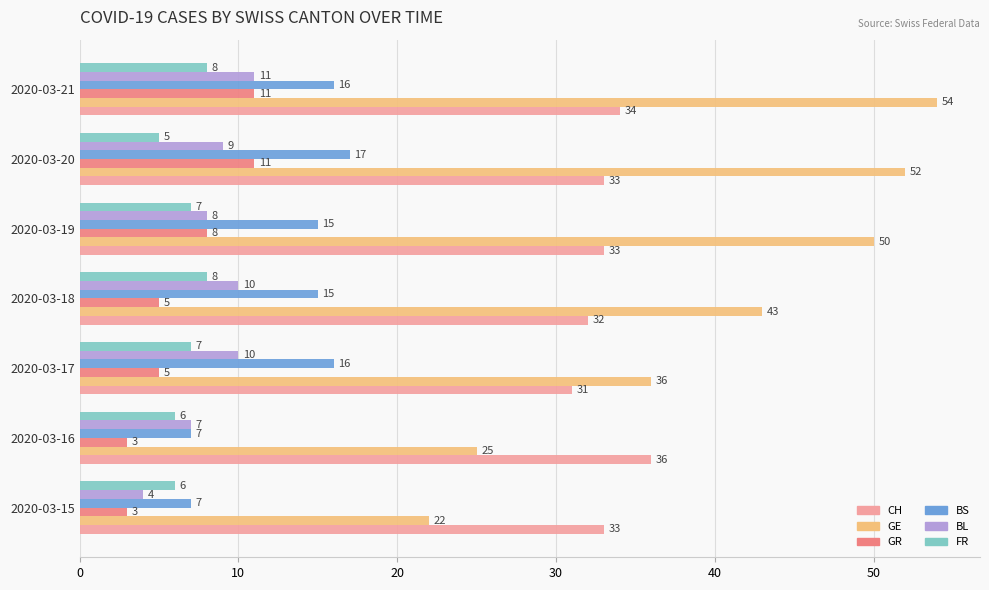

What is the approximate value of CH at 2020-03-18?

32